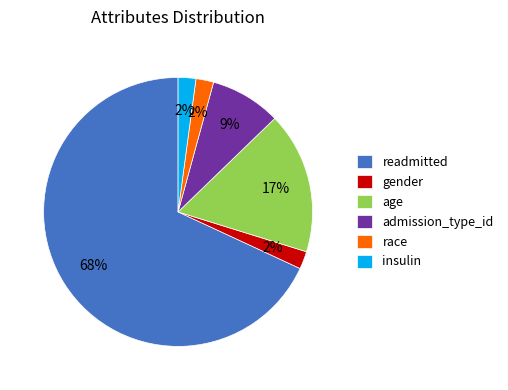

To the nearest percent, what is the average slice percentage?

17%